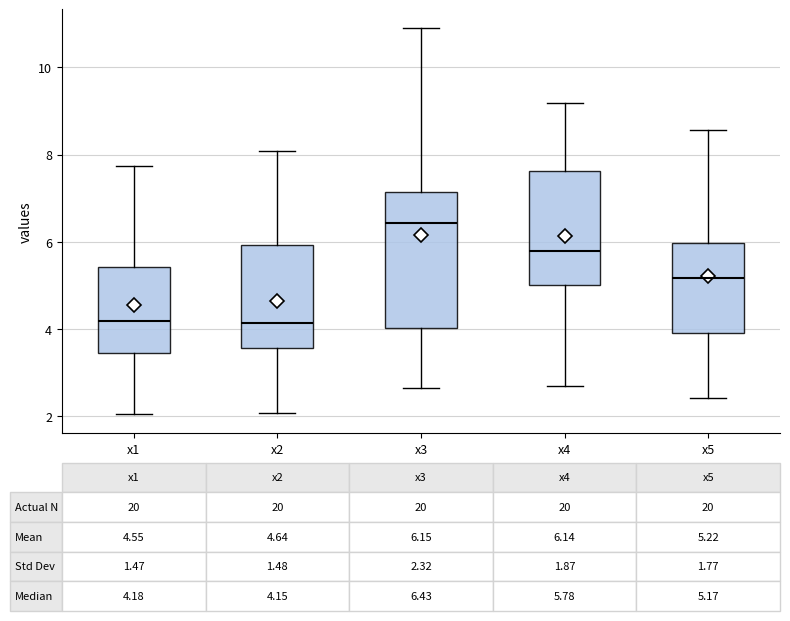

Comparing the boxes themselves (not the whiskers), which one is the tallest?

x3